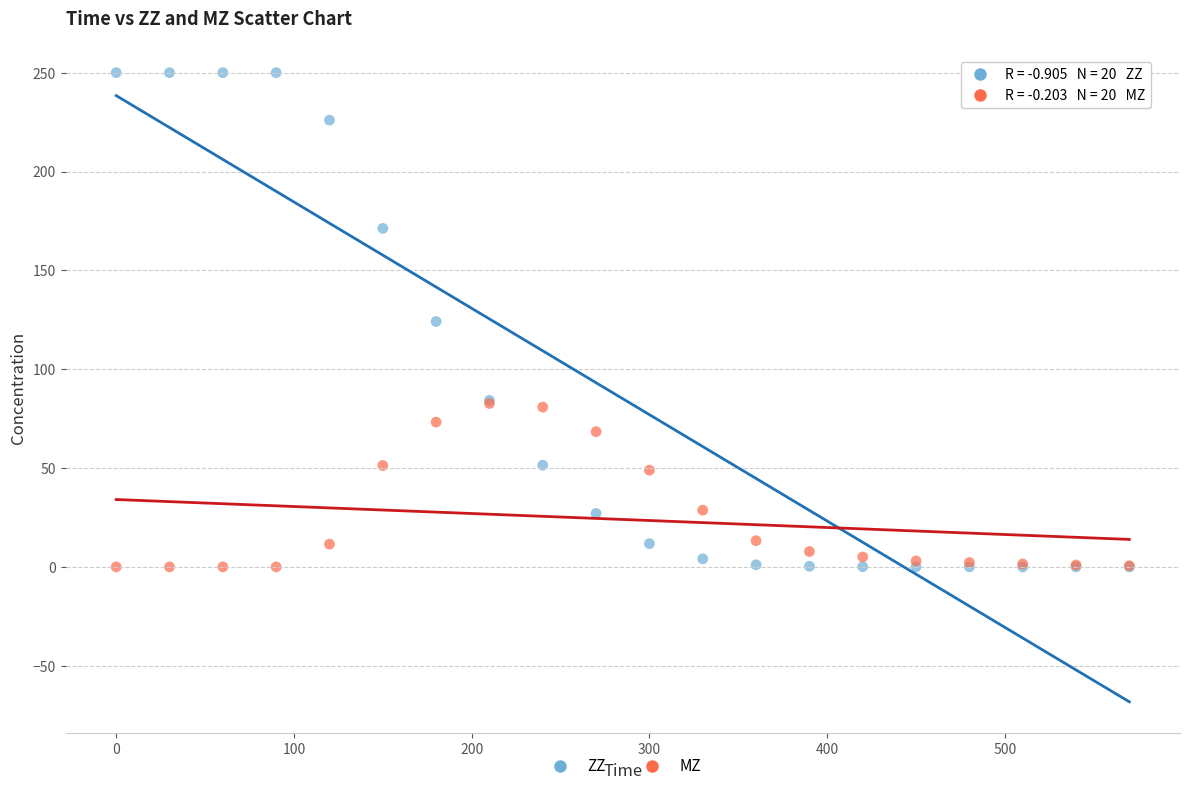

Which series contains the highest Y value?

ZZ